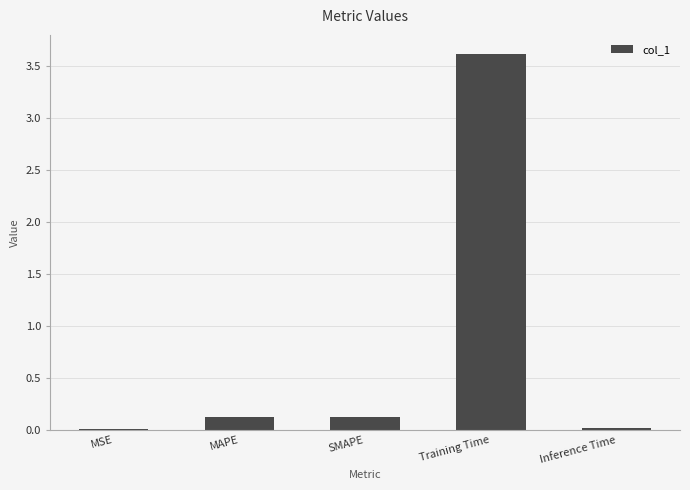

True or false: the data shows 4.8 at Training Time.

False